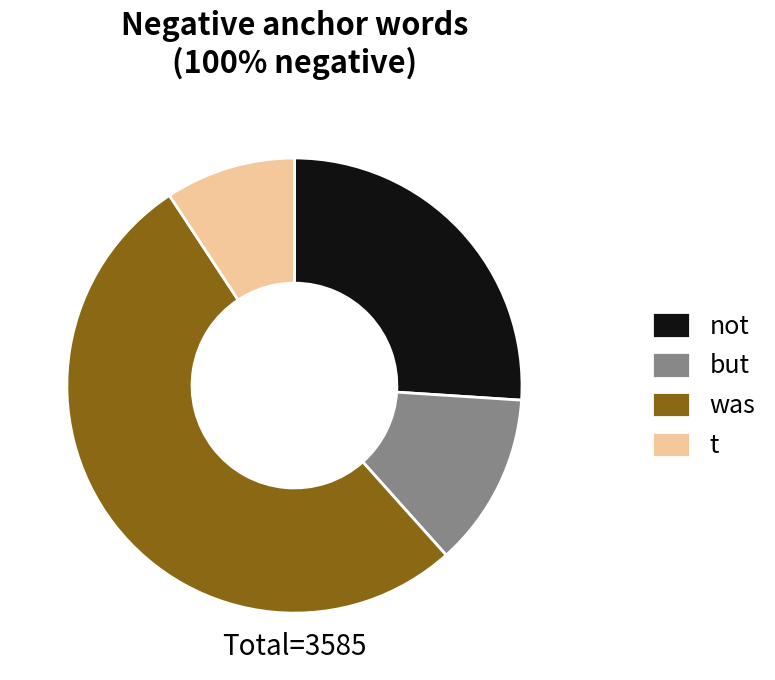

How many slices are in this pie chart?

4